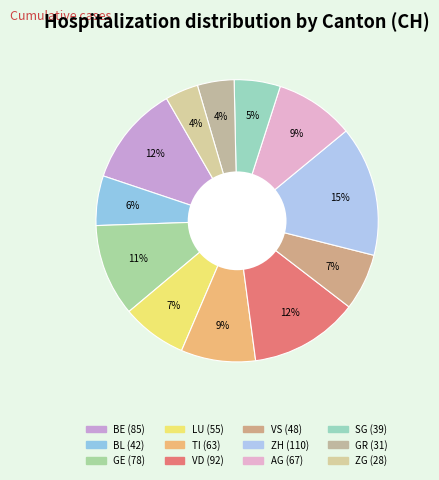

Count the number of slices in the pie.

12